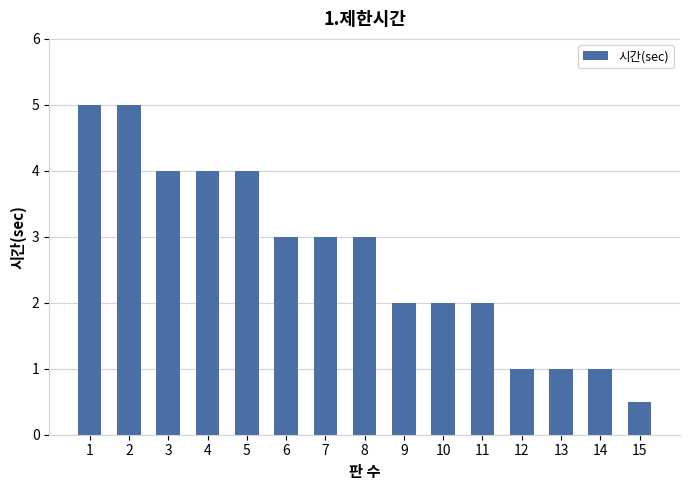

What is the change in value from 7 to 15?

-2.5